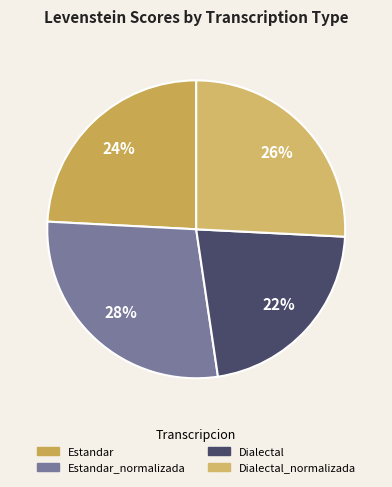

How many slices are in this pie chart?

4